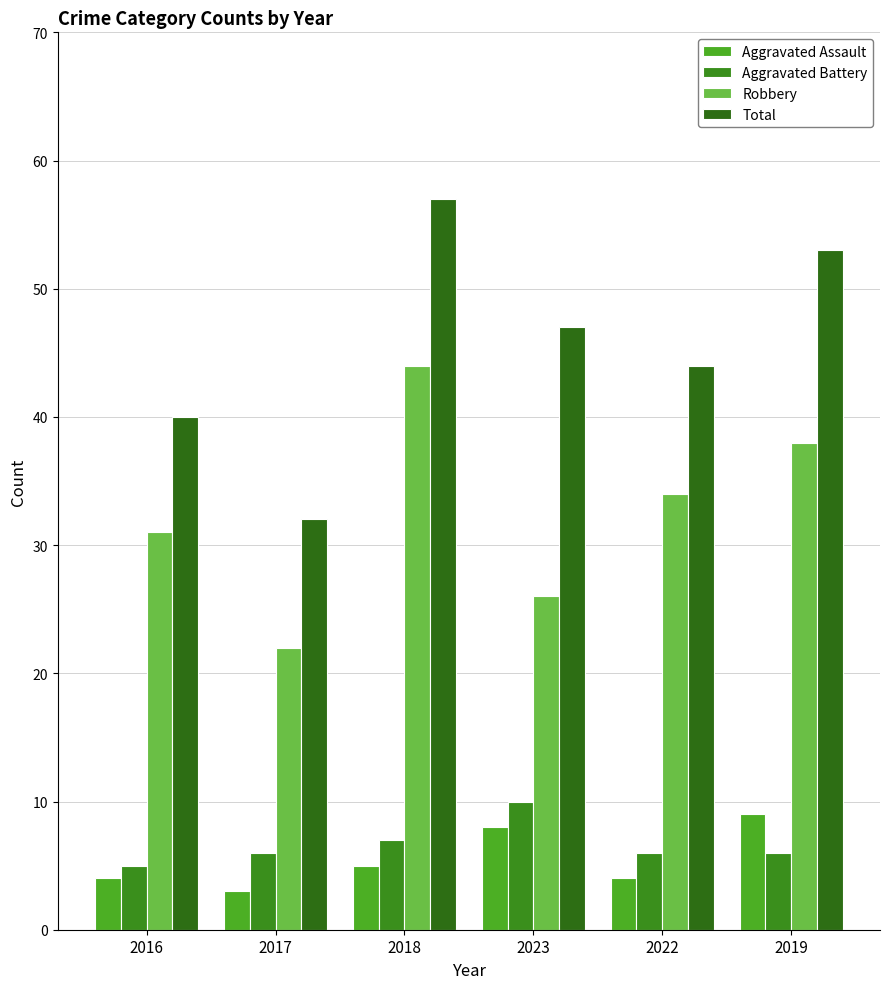

What is the label of the 2nd bar from the left?

2017